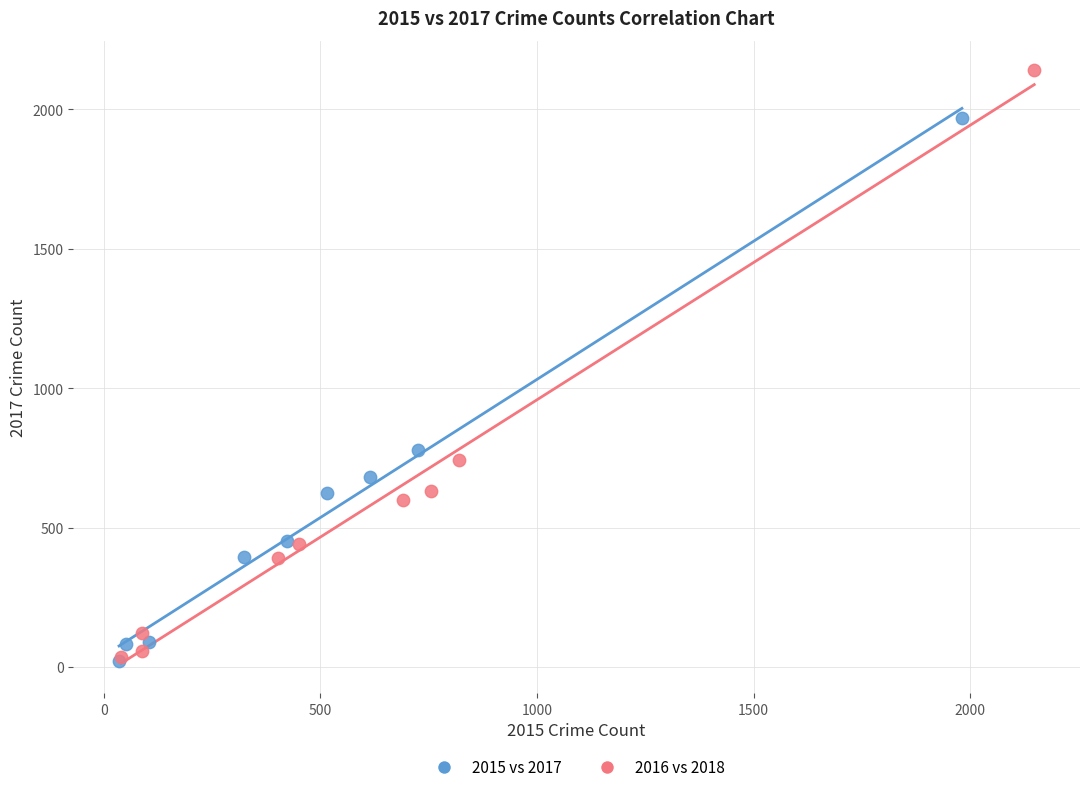

Which series has the largest Y range (max minus min)?

2016 vs 2018